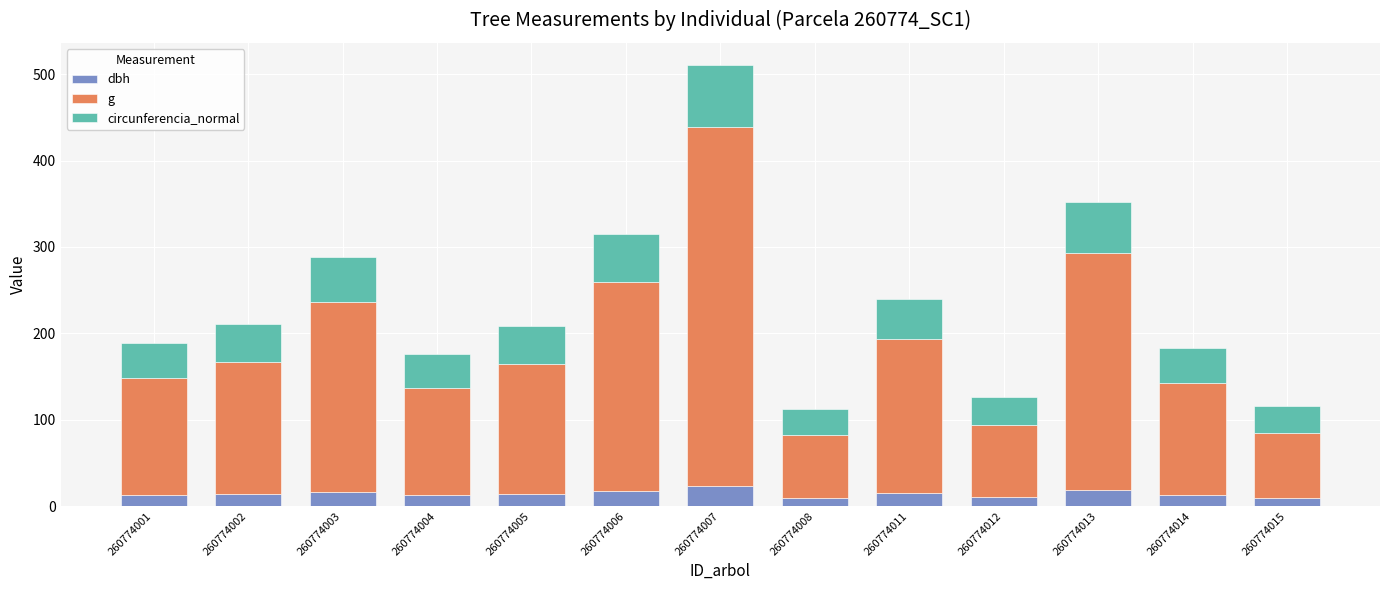

What is the approximate value of dbh at 260774011?

15.1